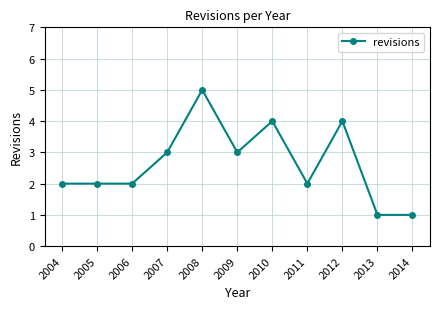

Is it true that the value at 2007 is 3?

True